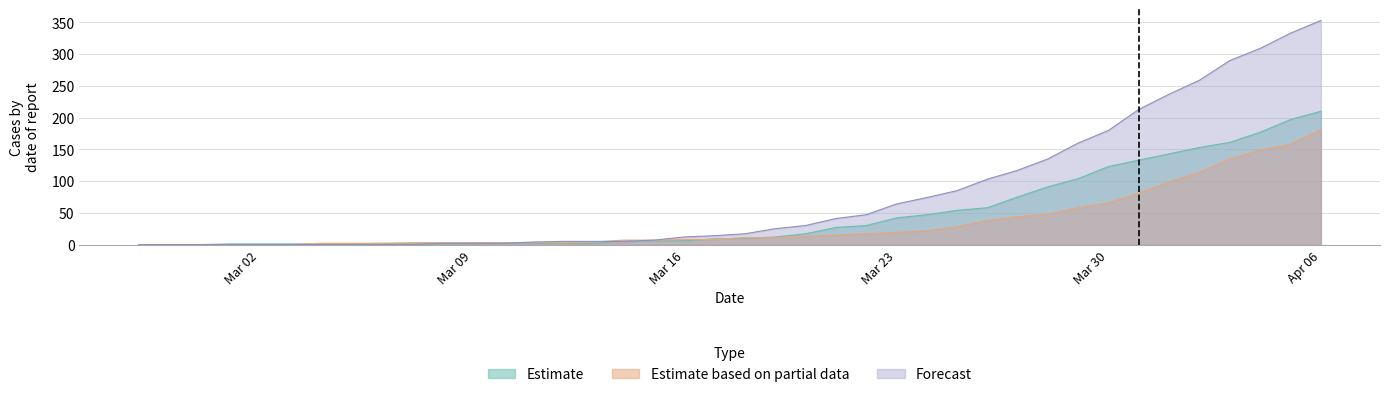

The value of Estimate at Mar 30 is 123. True or false?

True